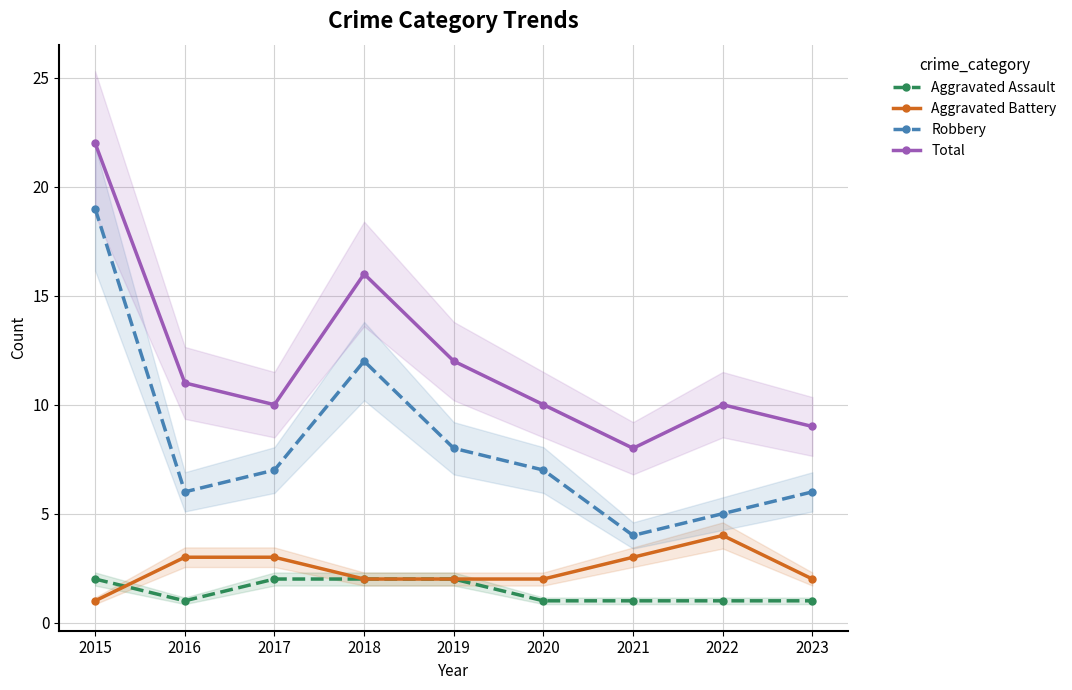

Which series has the largest total across all categories?

Total